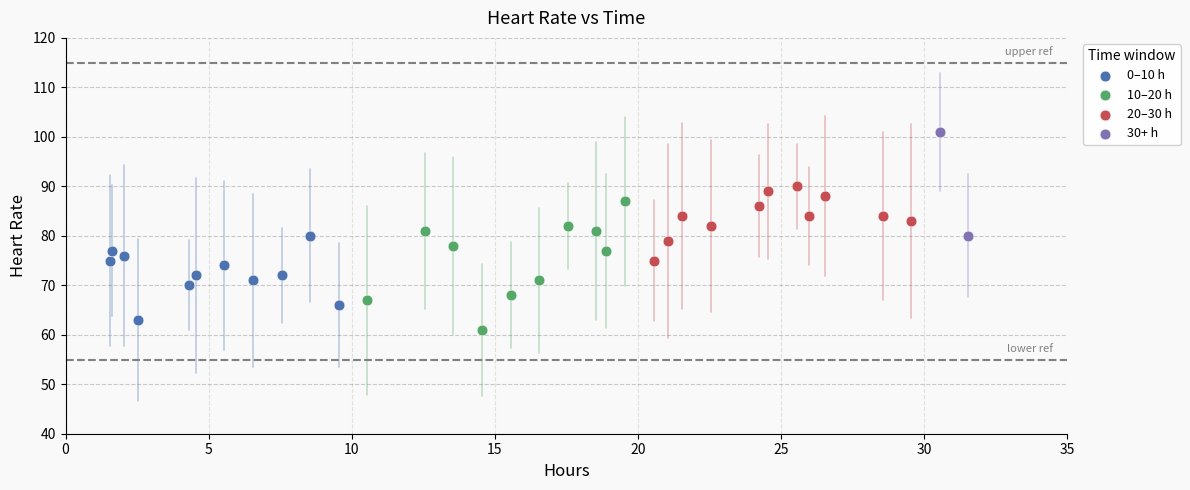

Which series has the largest Y range (max minus min)?

10–20 h